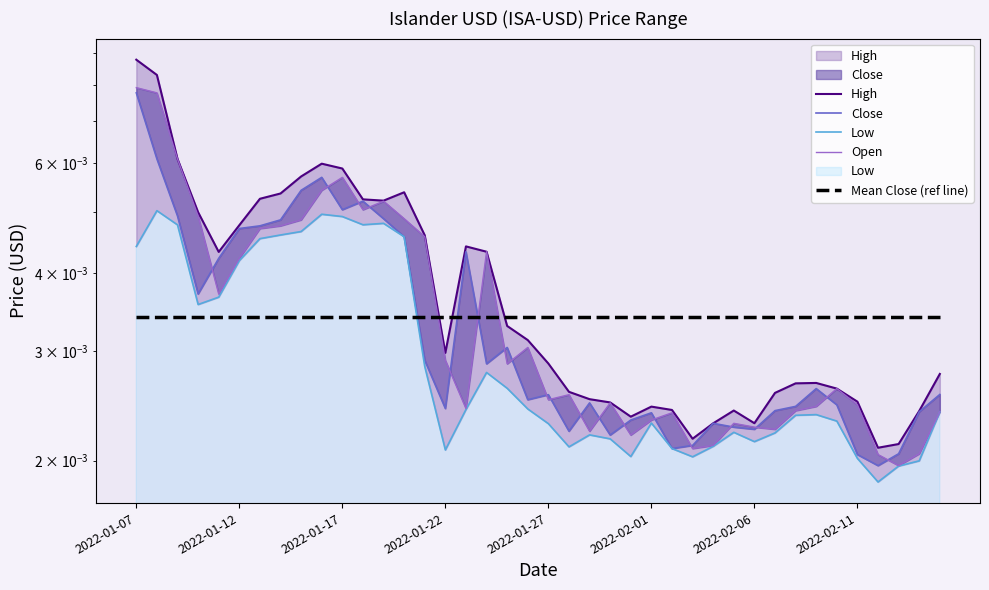

Does the chart display data point markers on the line(s)?

No